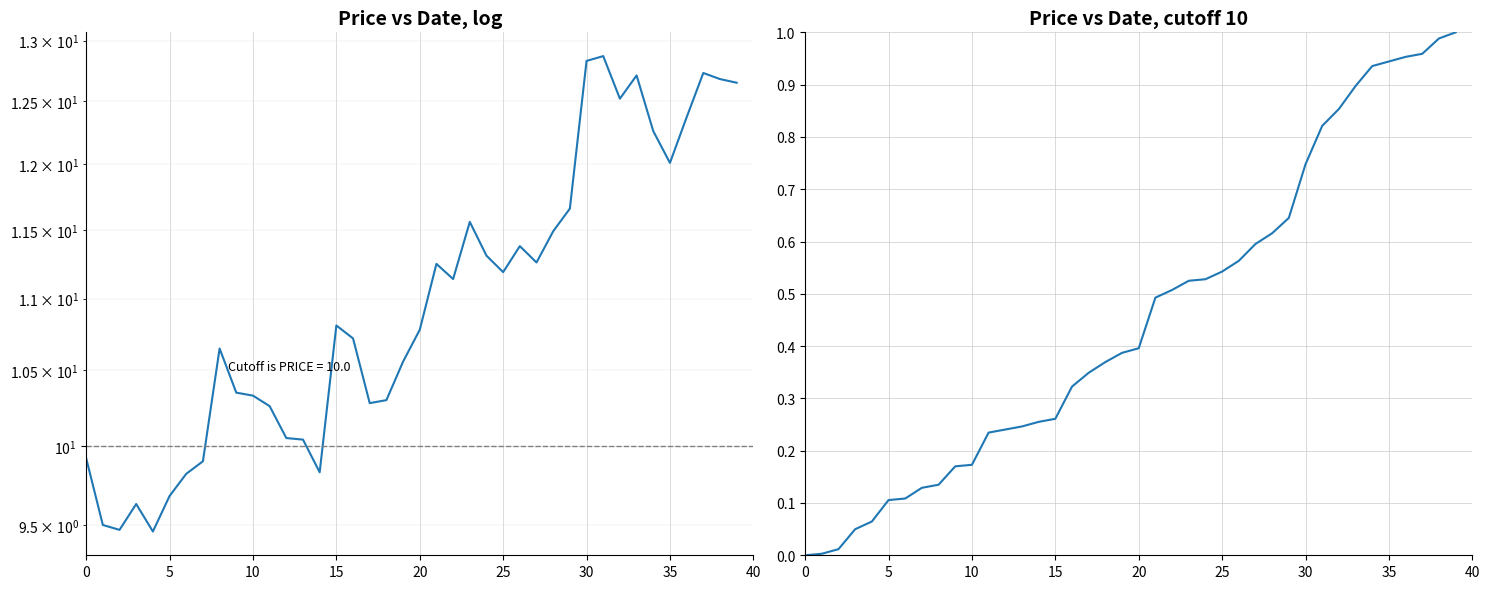

True or false: close (normalised) and close cross at least once.

False